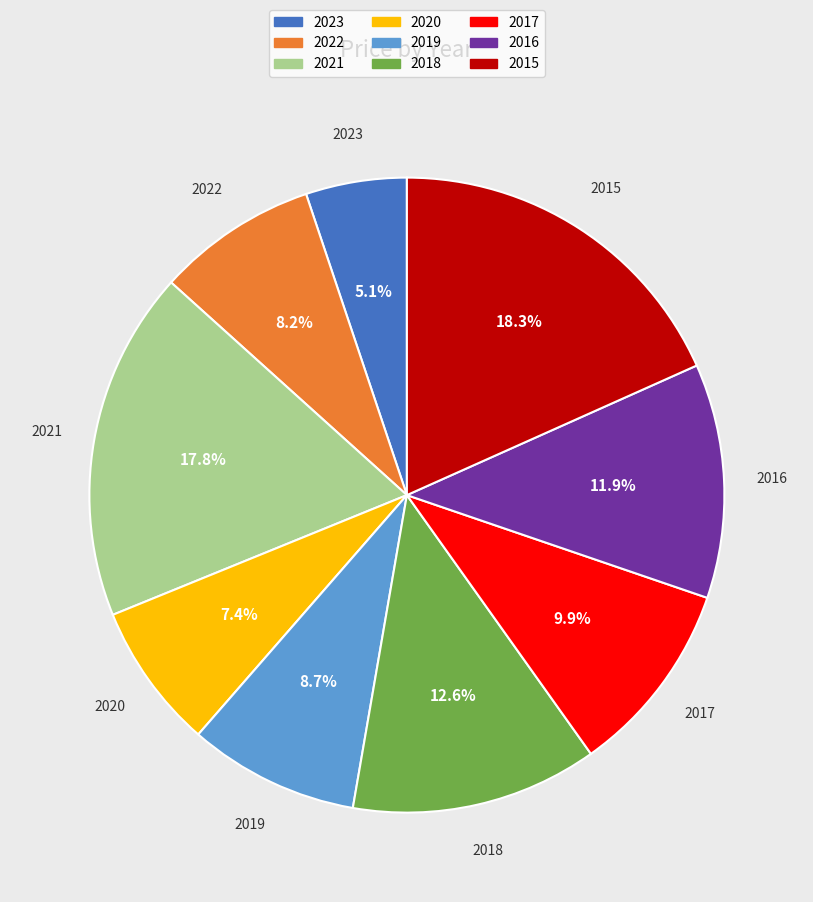

Count the number of slices in the pie.

9